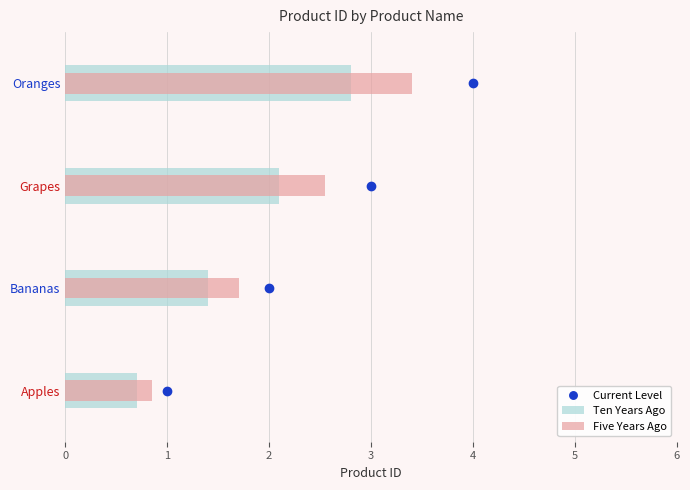

Where does the data first go above 3?

Oranges